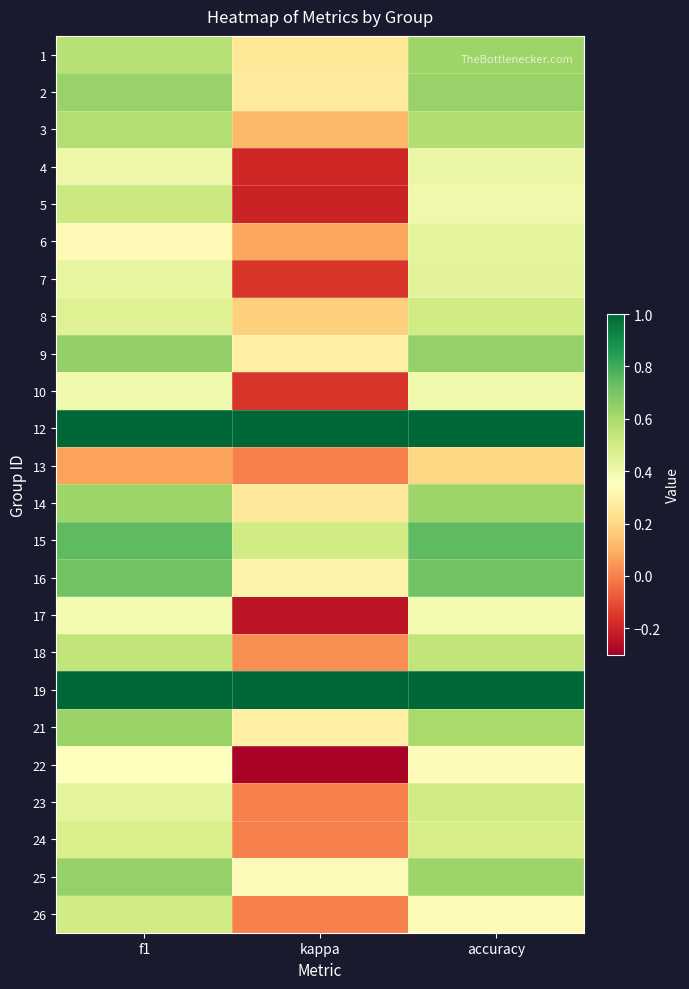

Reading left to right, extract all data points from this chart.

1: f1=0.6	kappa=0.2	accuracy=0.6
2: f1=0.6	kappa=0.3	accuracy=0.6
3: f1=0.6	kappa=0.1	accuracy=0.6
4: f1=0.4	kappa=-0.2	accuracy=0.4
5: f1=0.5	kappa=-0.2	accuracy=0.4
6: f1=0.3	kappa=0.1	accuracy=0.4
7: f1=0.4	kappa=-0.2	accuracy=0.4
8: f1=0.5	kappa=0.2	accuracy=0.5
9: f1=0.6	kappa=0.3	accuracy=0.6
10: f1=0.4	kappa=-0.2	accuracy=0.4
12: f1=1.0	kappa=1.0	accuracy=1.0
13: f1=0.1	kappa=0.0	accuracy=0.2
14: f1=0.6	kappa=0.3	accuracy=0.6
15: f1=0.7	kappa=0.5	accuracy=0.8
16: f1=0.7	kappa=0.3	accuracy=0.7
17: f1=0.4	kappa=-0.2	accuracy=0.4
18: f1=0.5	kappa=0.0	accuracy=0.5
19: f1=1.0	kappa=1.0	accuracy=1.0
21: f1=0.6	kappa=0.3	accuracy=0.6
22: f1=0.4	kappa=-0.3	accuracy=0.3
23: f1=0.4	kappa=0.0	accuracy=0.5
24: f1=0.5	kappa=0.0	accuracy=0.5
25: f1=0.6	kappa=0.3	accuracy=0.6
26: f1=0.5	kappa=0.0	accuracy=0.3